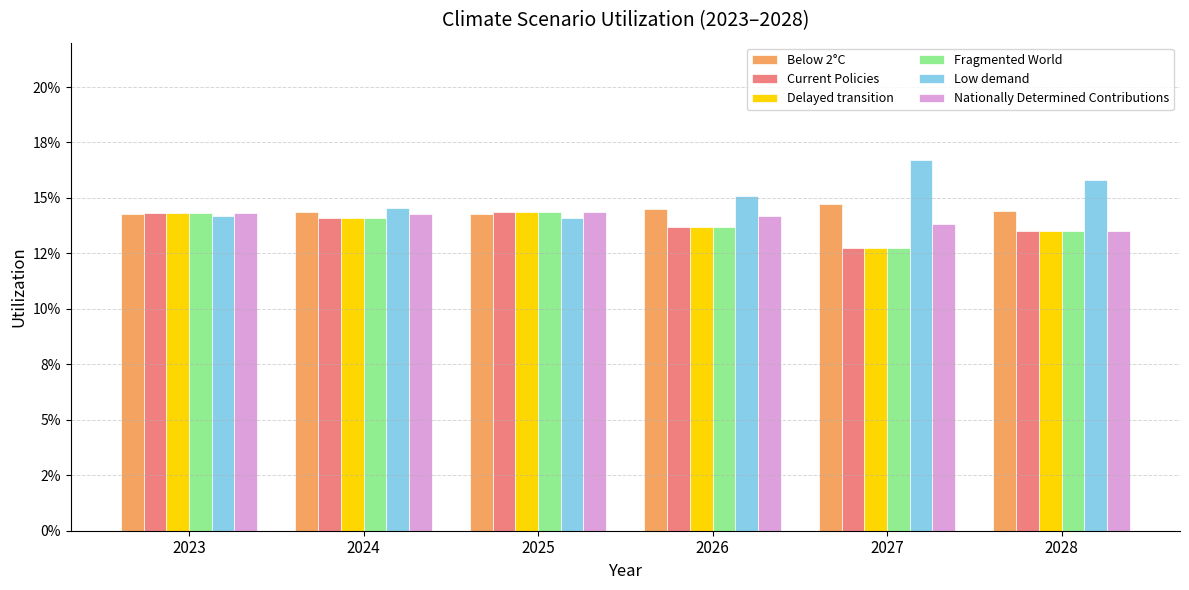

Is it true that Fragmented World equals 0.0 at 2027?

False